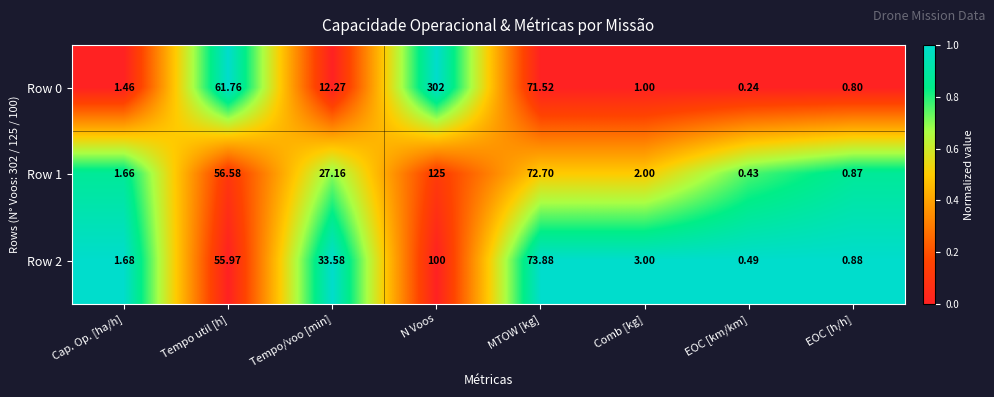

At which label is Row 0 closest to 151?

MTOW [kg]